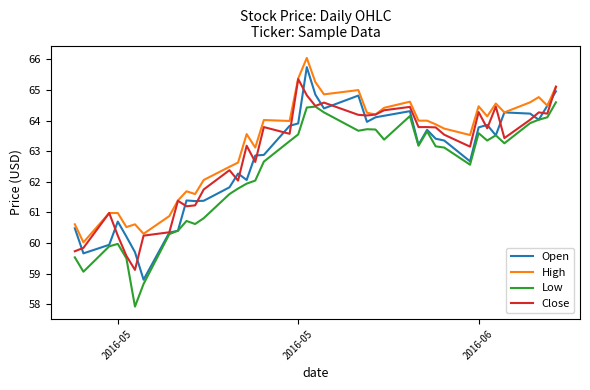

Which series has the largest total across all categories?

High